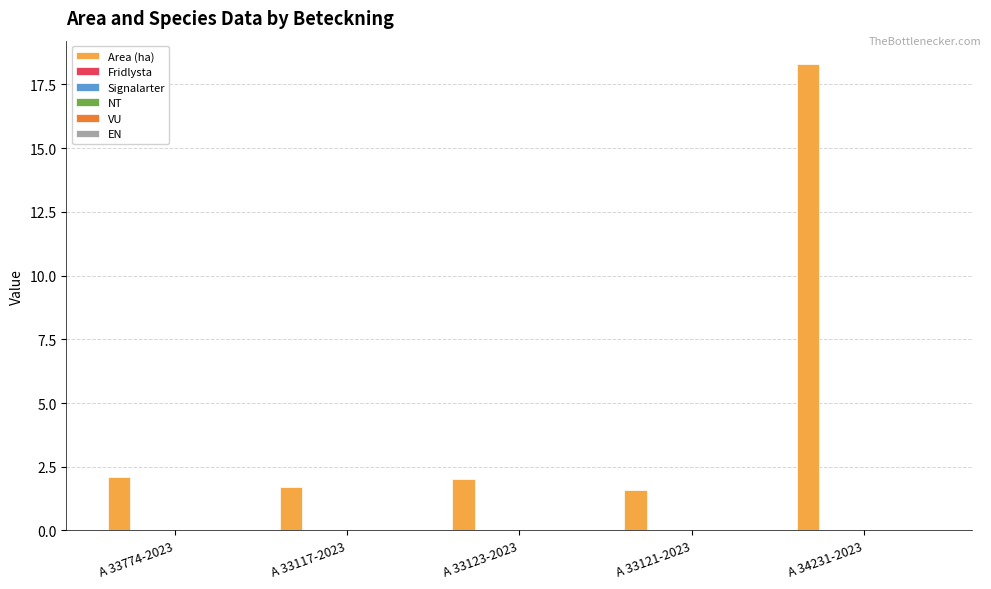

What is the value of the 5th bar from the left?

18.3